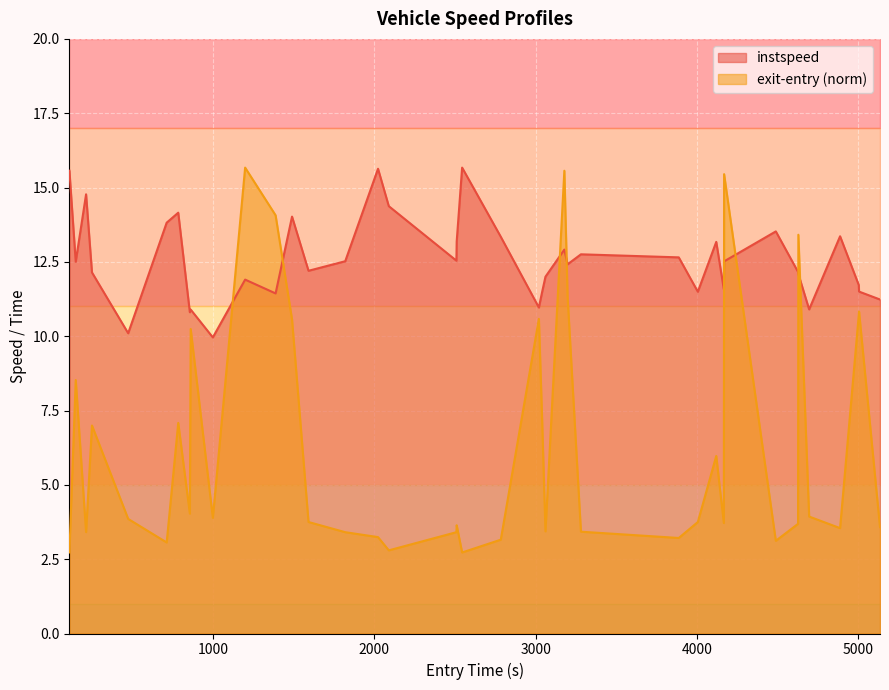

What is the minimum value for instspeed?

10.0